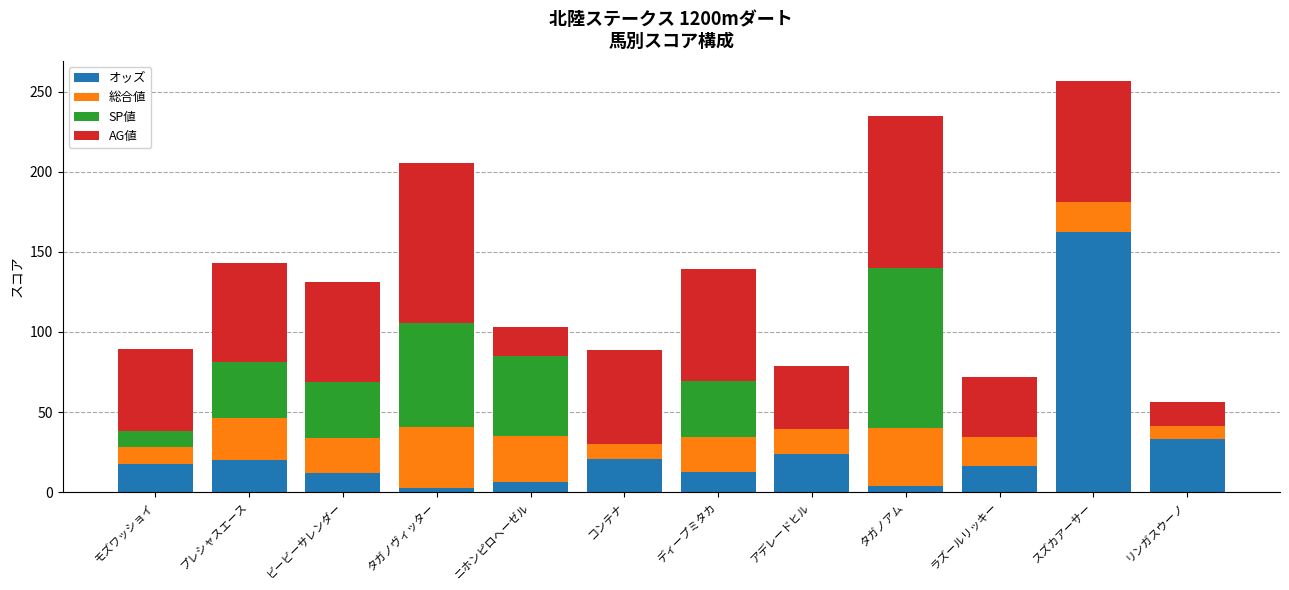

Does the chart contain stacked bars?

Yes